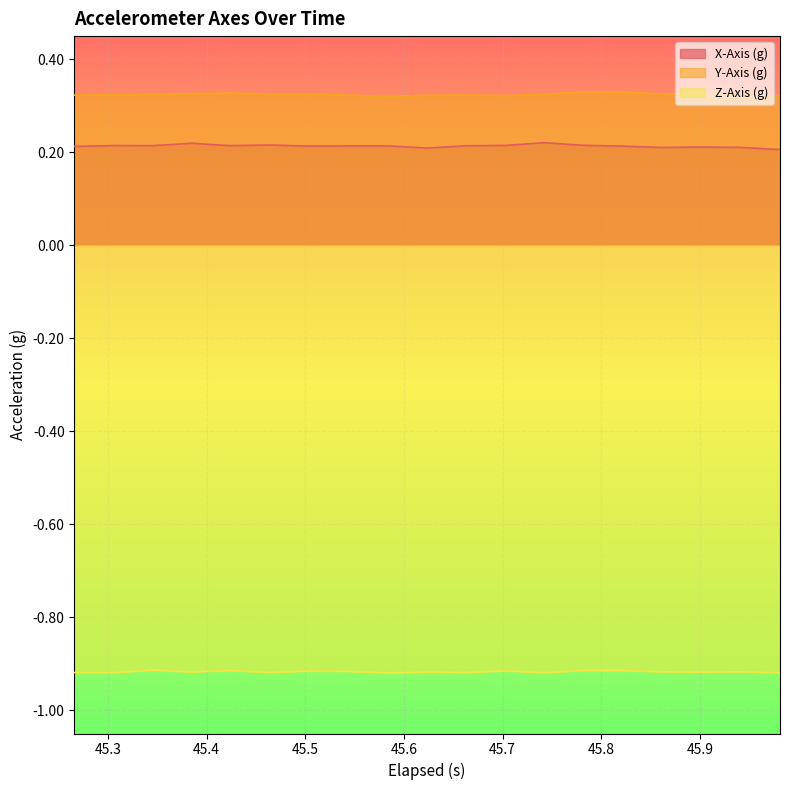

How many lines are shown in the chart?

3